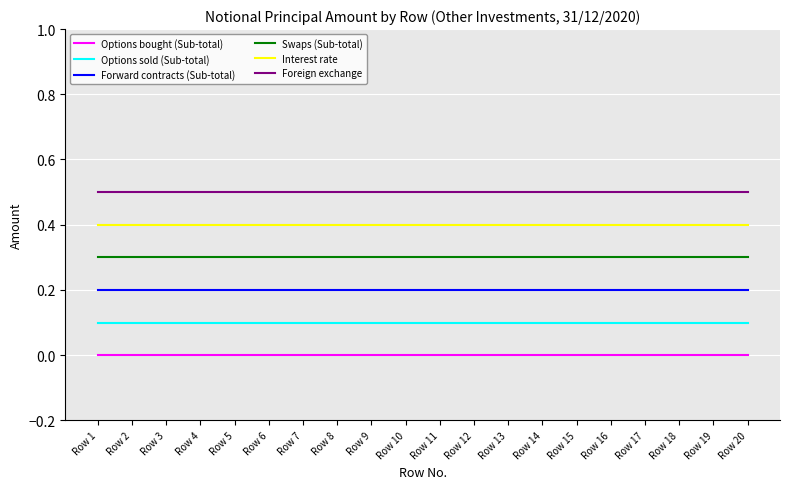

What is the spread (max minus min) of values at Row 16?

0.5